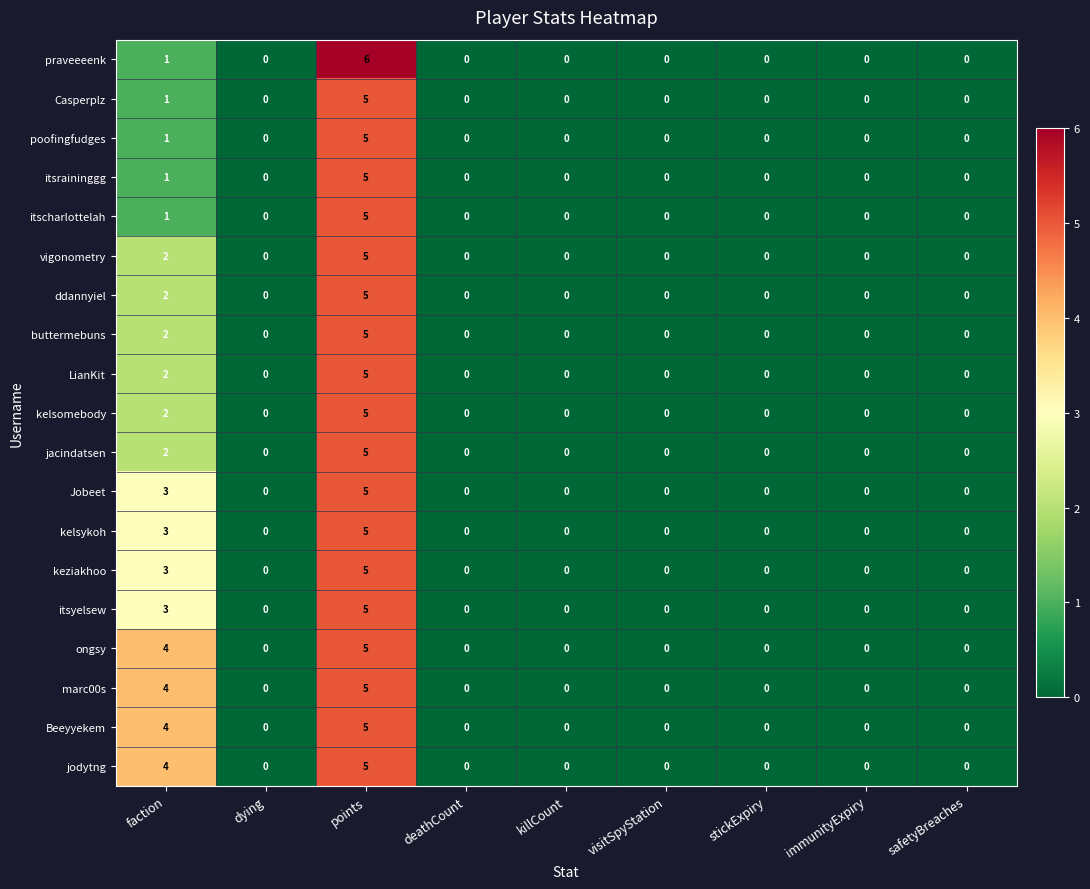

What is the difference between the maximum and minimum values in the ddannyiel series?

5